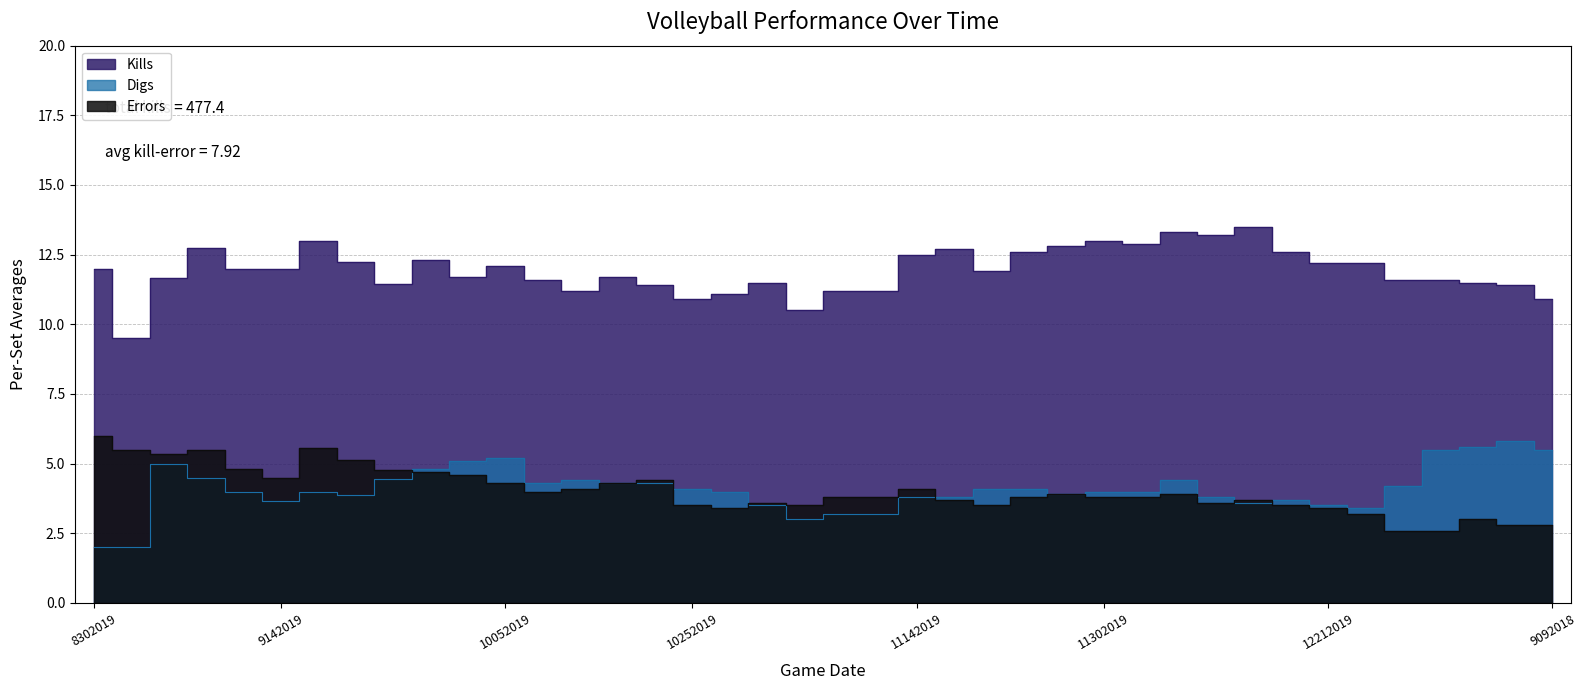

List the series in order of their peak value, highest first.

Kills, Errors, Digs